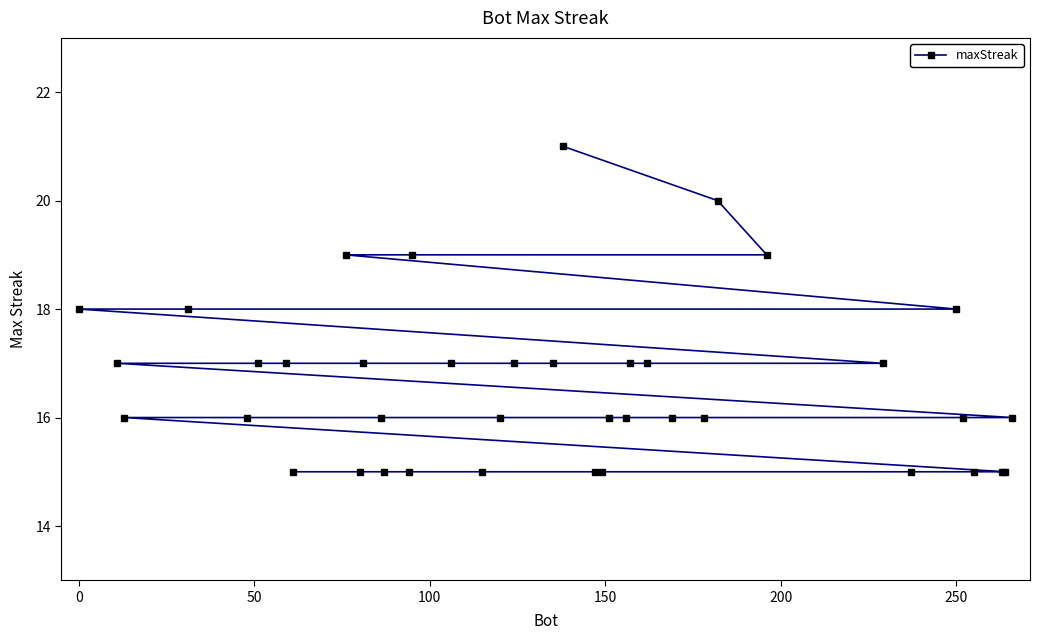

How many categories are shown in the chart?

39